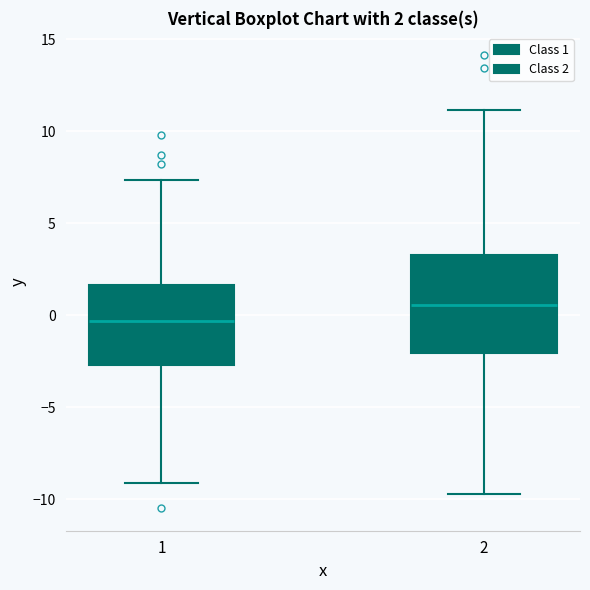

Which box has the highest median line?

2